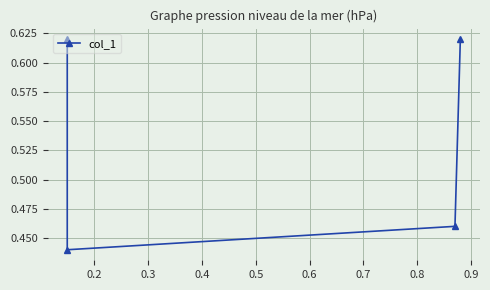

At which category does the chart reach its minimum across all series?

0.2